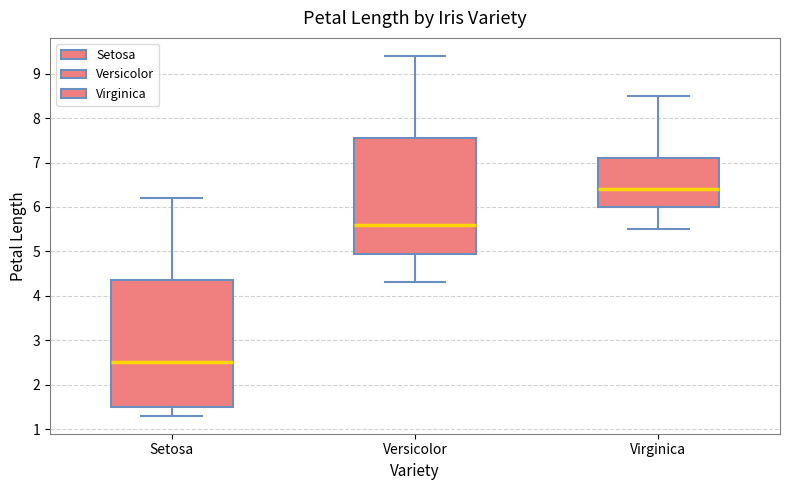

Reading left to right, transcribe this box plot: for each box, give where its median line is, the range the box spans, and where its two whiskers end, as read against the y-axis. The values are not printed on the chart, so give them approximately, as read against the axis.

Setosa: median 2.5, box 1.5 to 4.4, whiskers 1.3 to 6.2
Versicolor: median 5.6, box 5.0 to 7.6, whiskers 4.3 to 9.4
Virginica: median 6.4, box 6.0 to 7.1, whiskers 5.5 to 8.5